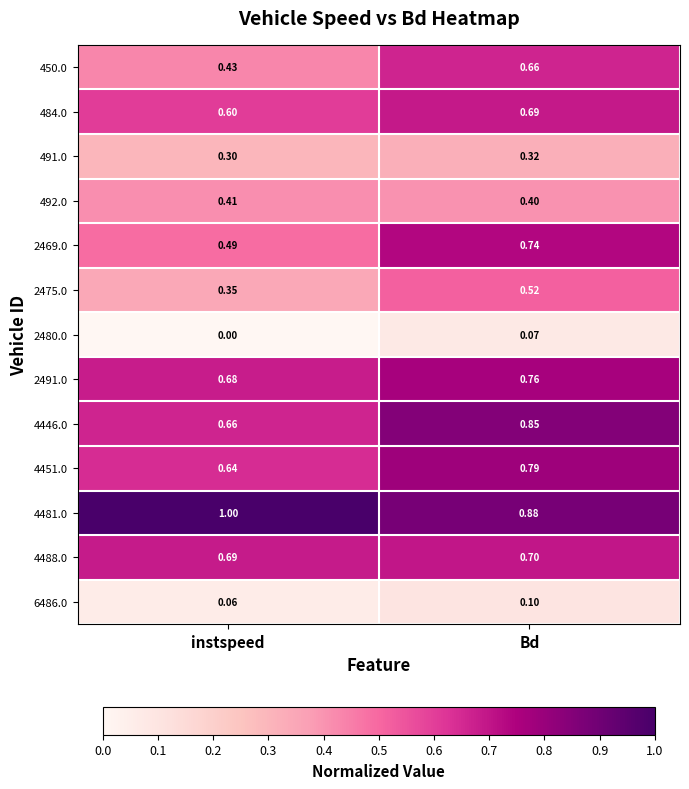

Which series changed the most between instspeed and Bd?

2469.0